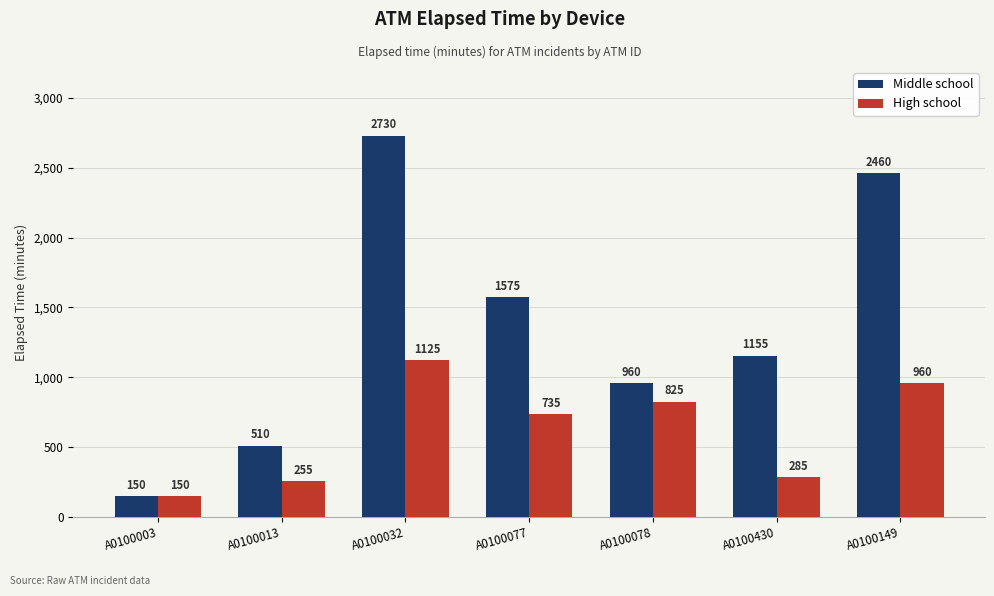

How many values in the Middle school series are below 1155?

3